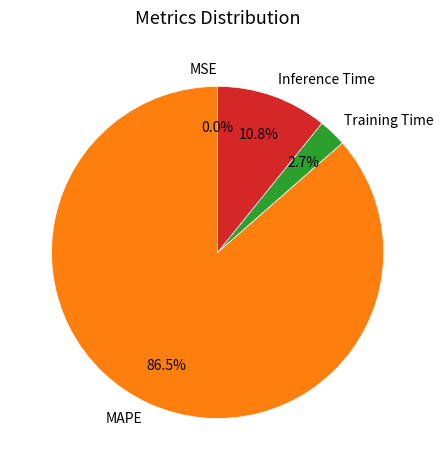

What portion of the pie excludes Training Time?

97.3%